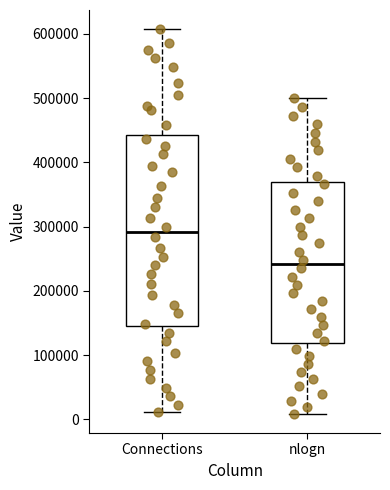

Reading left to right, read every box against the y-axis: the position of its median line, the range the box covers, and the ends of its whiskers. The values are not printed on the chart, so give them approximately, as read against the axis.

Connections: median 290000, box 150000 to 440000, whiskers 10000 to 610000
nlogn: median 240000, box 120000 to 370000, whiskers 10000 to 500000